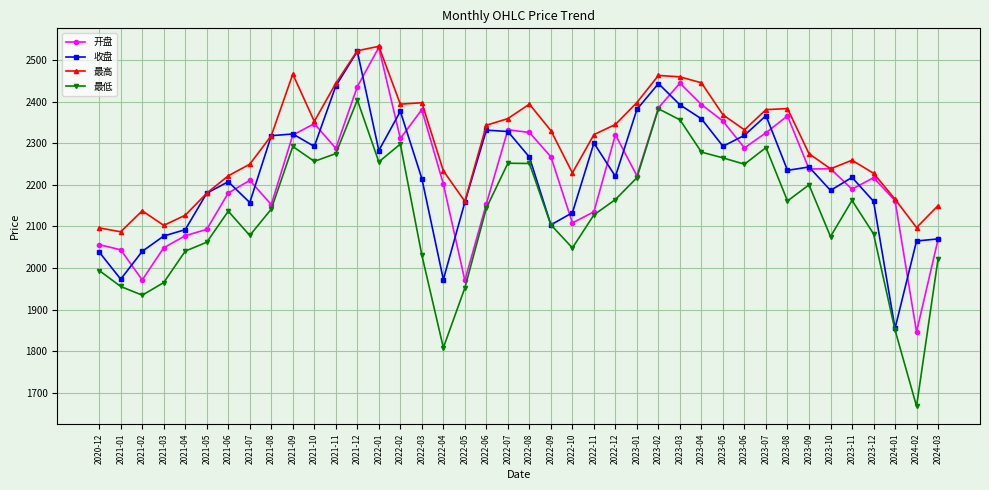

Where is the first local minimum for 最低?

2021-02